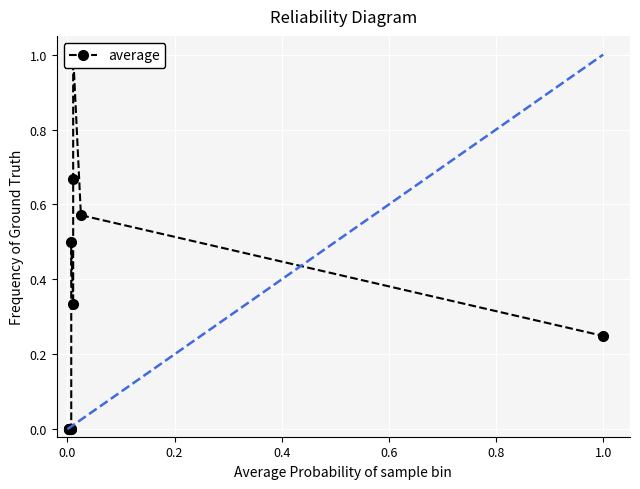

How many interior local peaks (higher than both neighbors) does the data have?

2